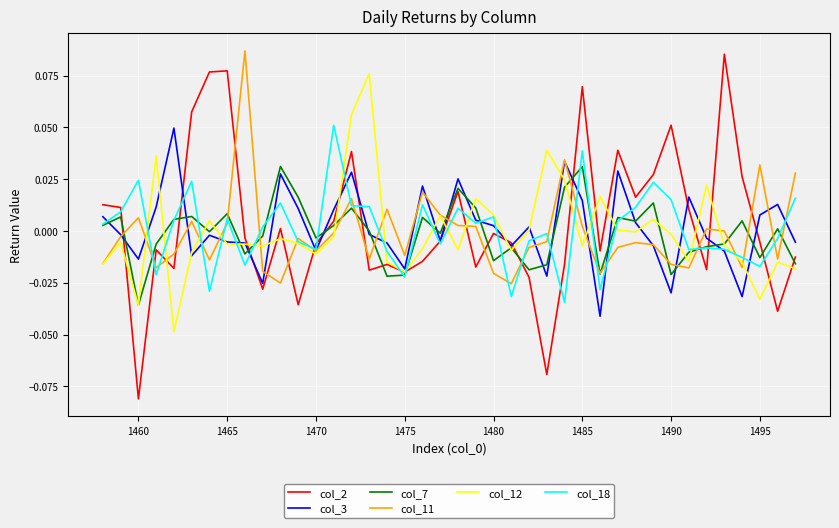

Which series has the widest spread of values?

col_2